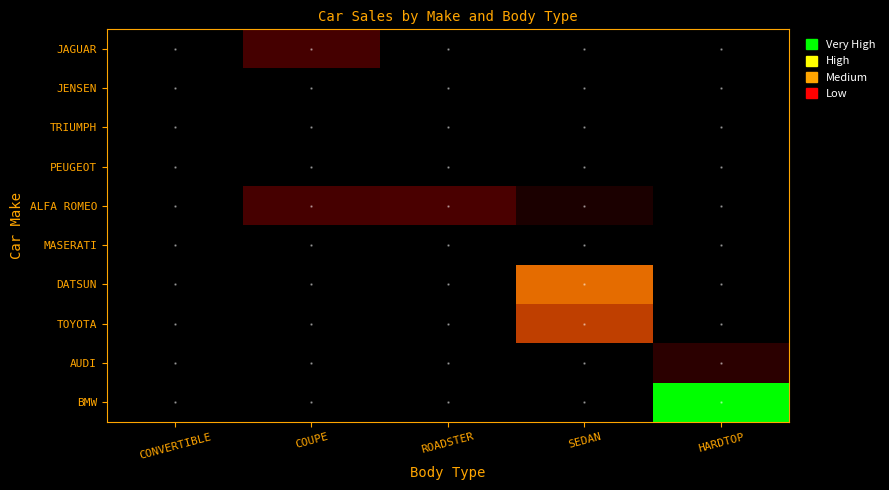

List the series in order of their peak value, lowest first.

JENSEN, TRIUMPH, PEUGEOT, MASERATI, AUDI, JAGUAR, ALFA ROMEO, TOYOTA, DATSUN, BMW